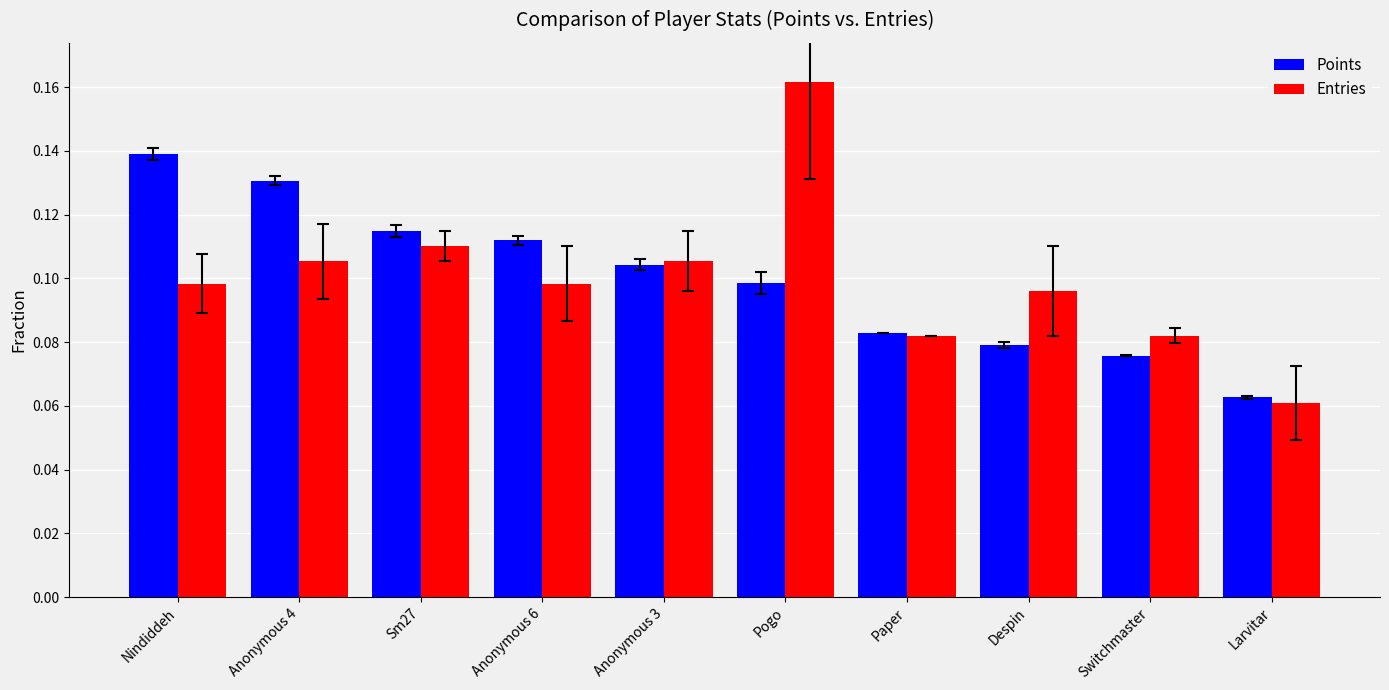

Which series changed the most between Anonymous 4 and Despin?

Points